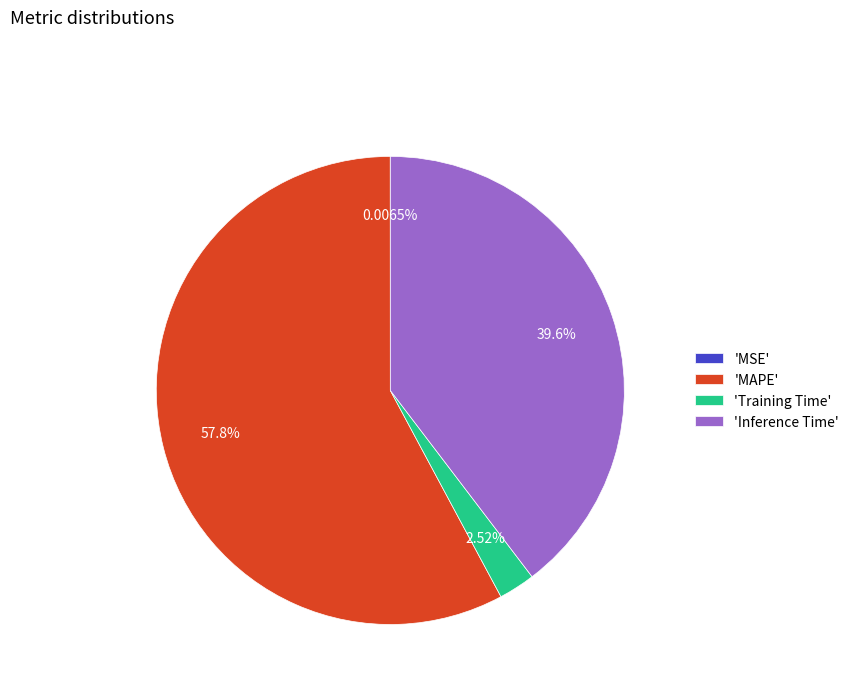

Does any single category account for the majority?

Yes